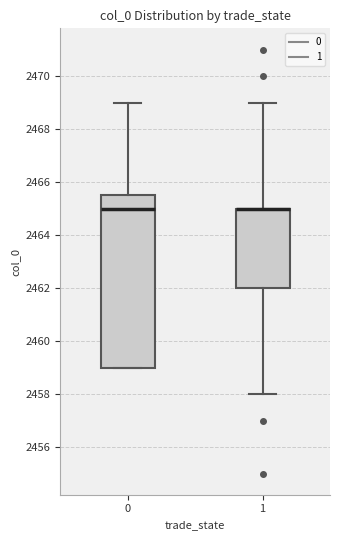

Comparing the boxes themselves (not the whiskers), which one is the tallest?

0